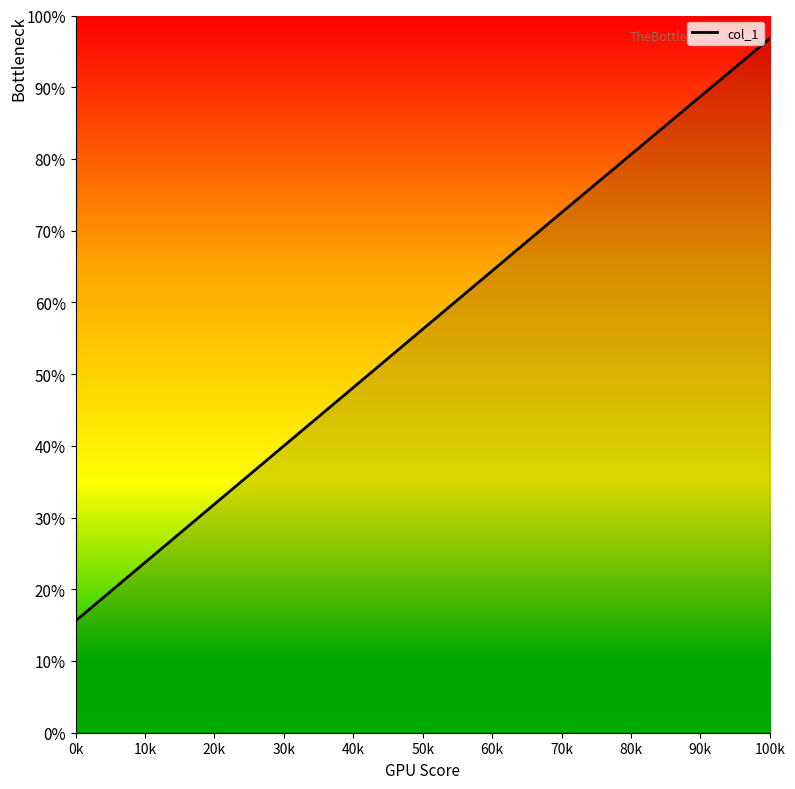

Which category has the highest value across all series?

100k